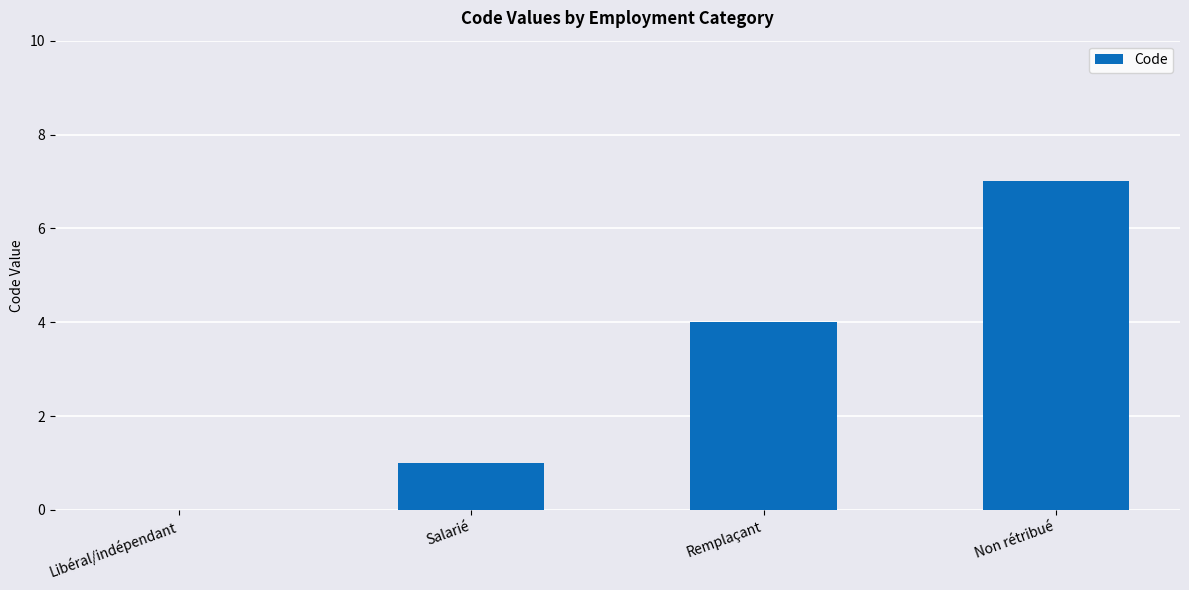

At which category does the chart reach its peak across all series?

Non rétribué